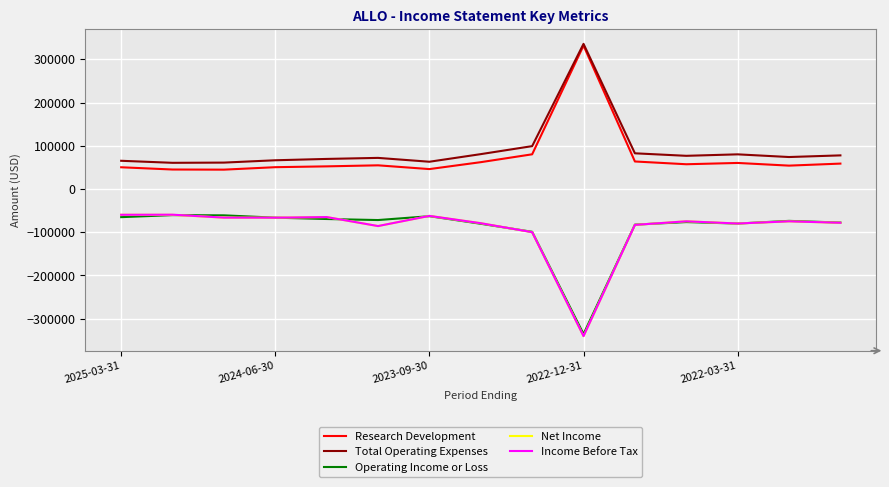

How many lines are shown in the chart?

5